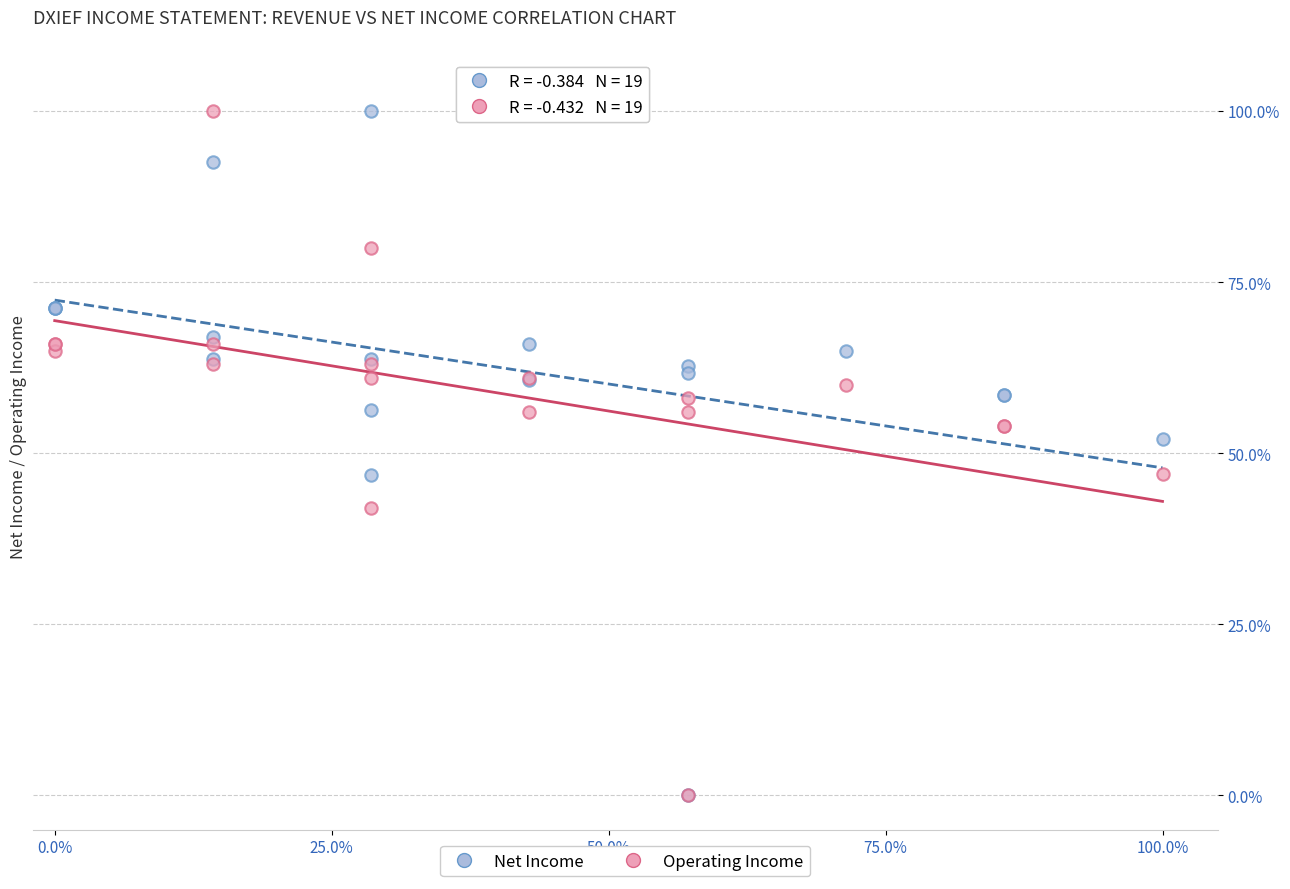

What are all the series names shown in the legend?

Net Income, Operating Income